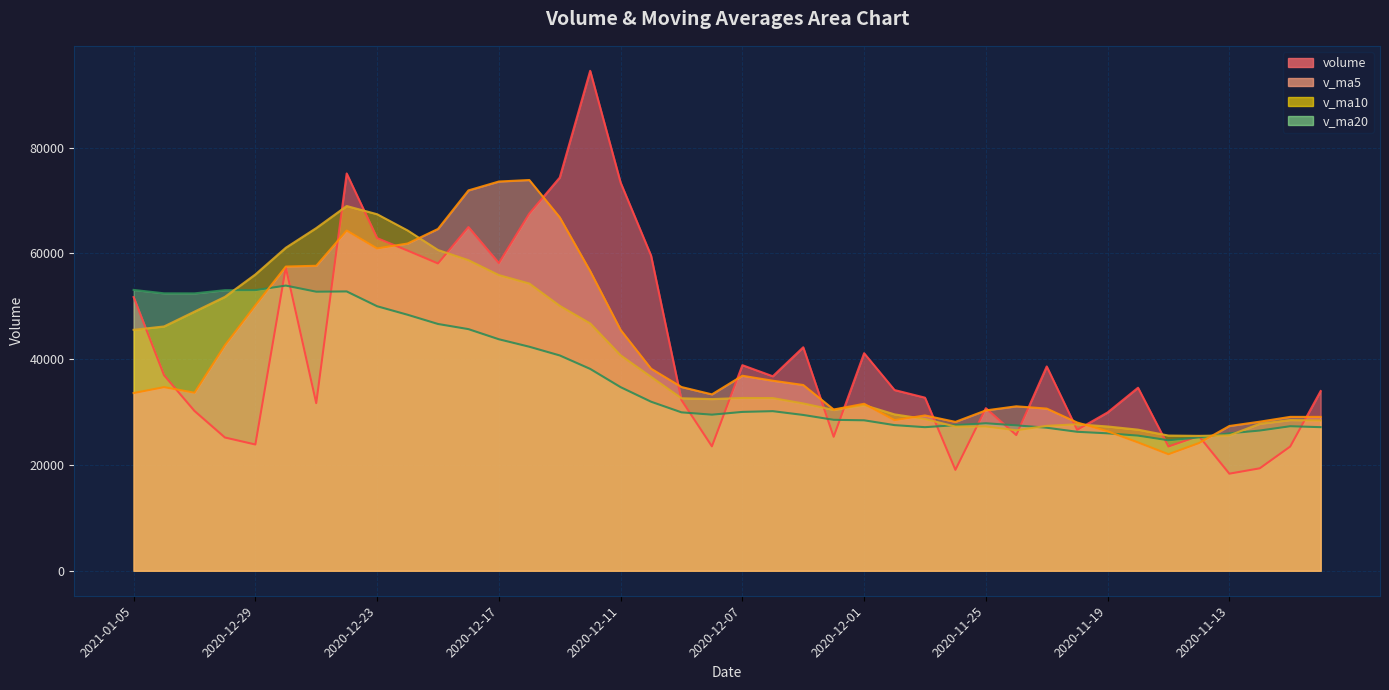

Which category has the lowest value across all series?

2020-11-13